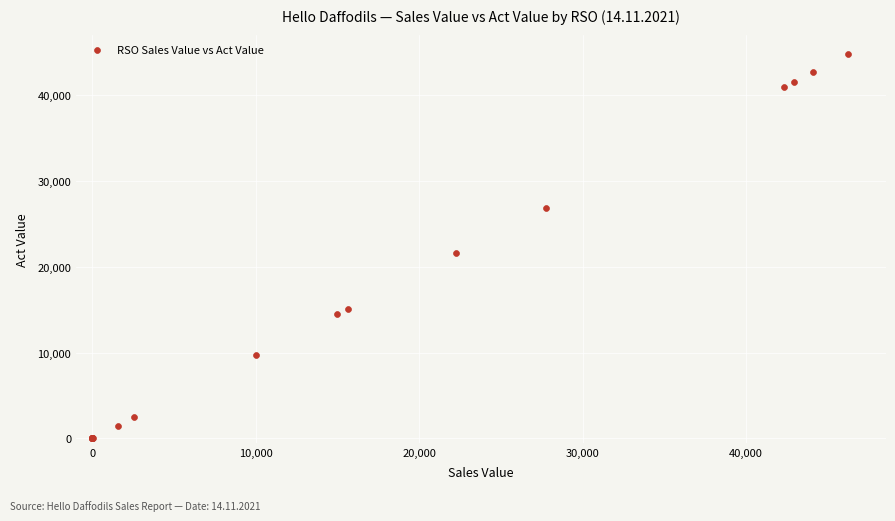

What Y value in the scatter plot is closest to 22424?

21604.9